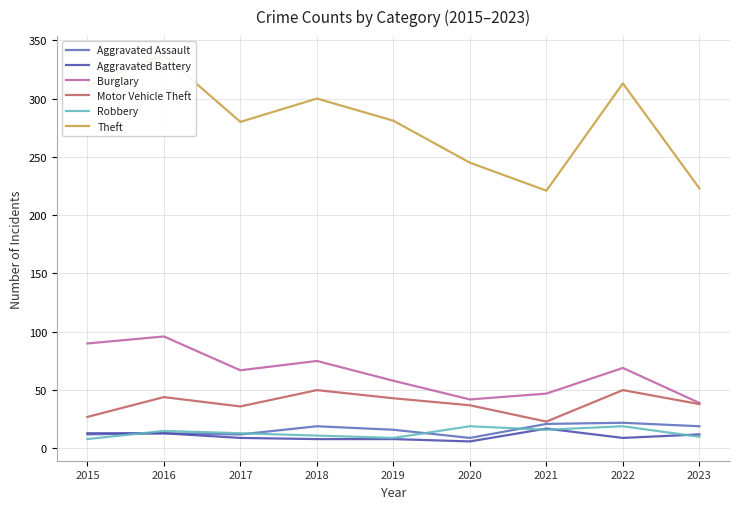

What is the highest value of the Burglary series?

96